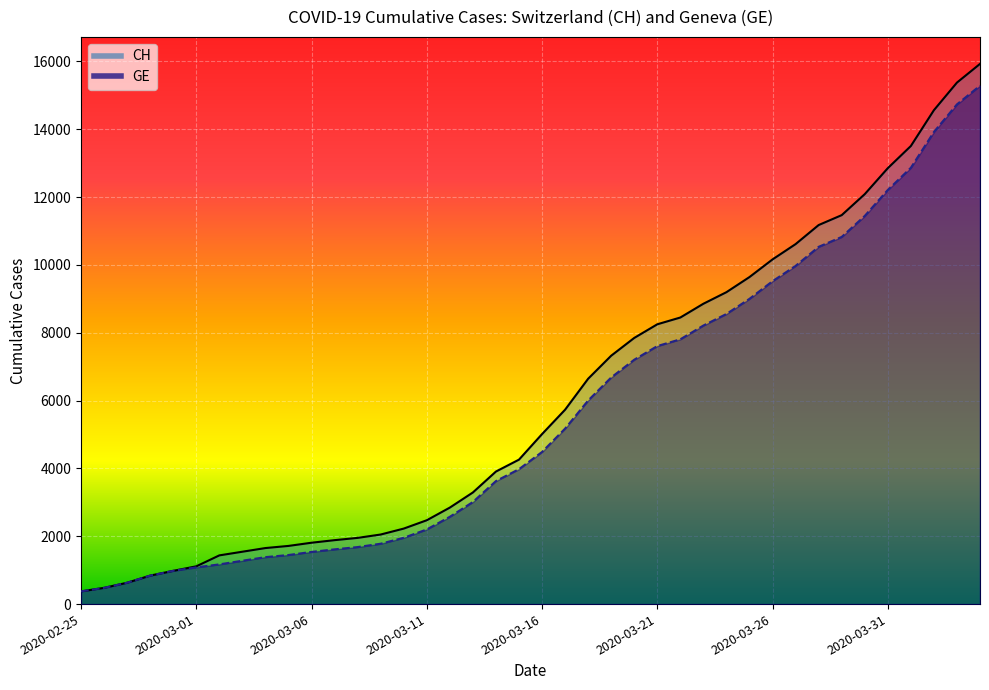

True or false: GE and CH cross at least once.

False